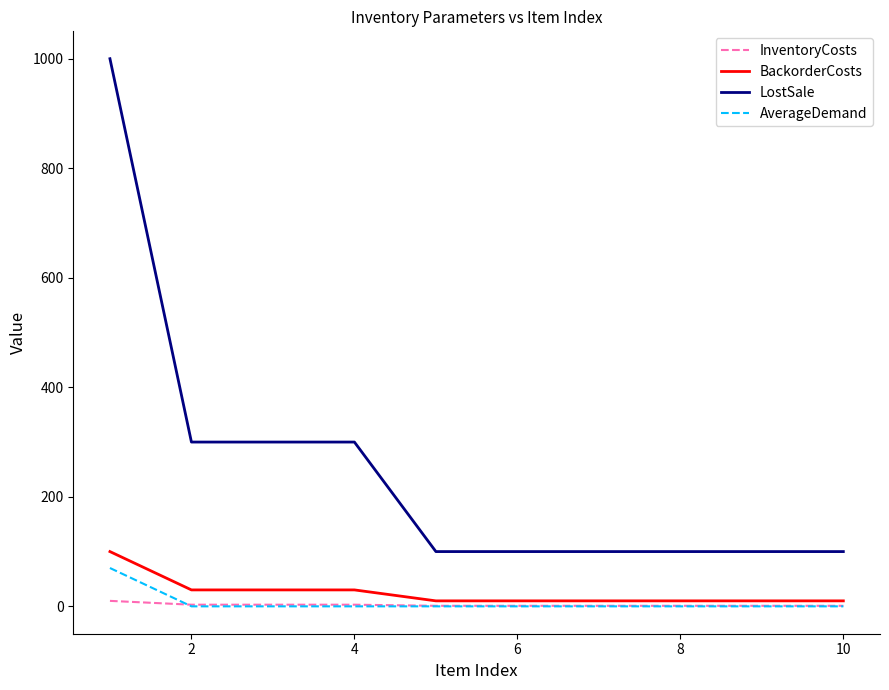

What is the highest value of the LostSale series?

1000